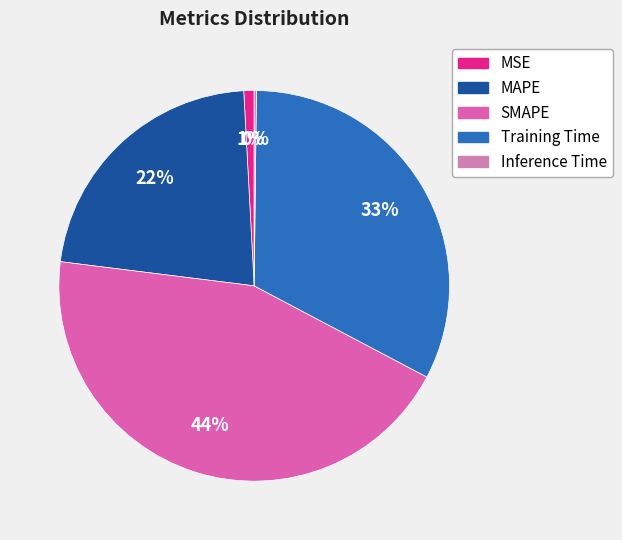

Between MSE and Training Time, which is larger?

Training Time